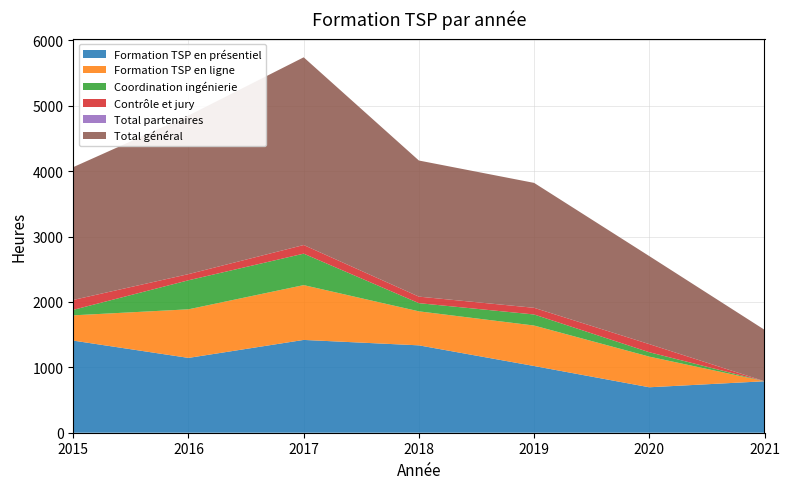

The value of Formation TSP en présentiel at 2015 is 887.5. True or false?

False